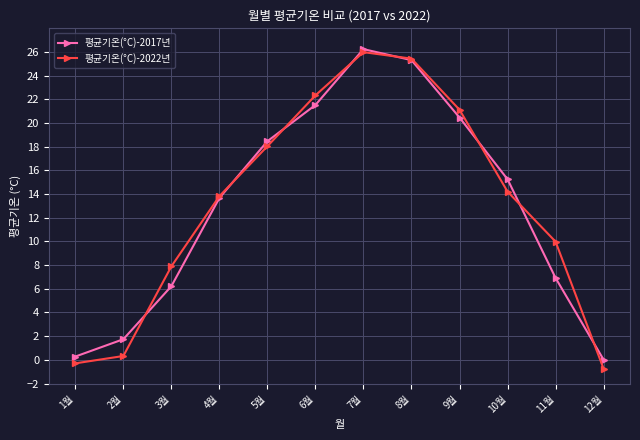

What is the total value across all series at 6월?

43.9